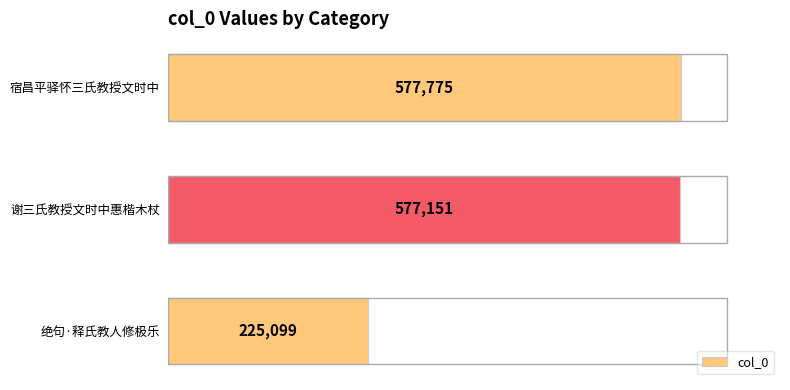

How many data points does each series have?

3